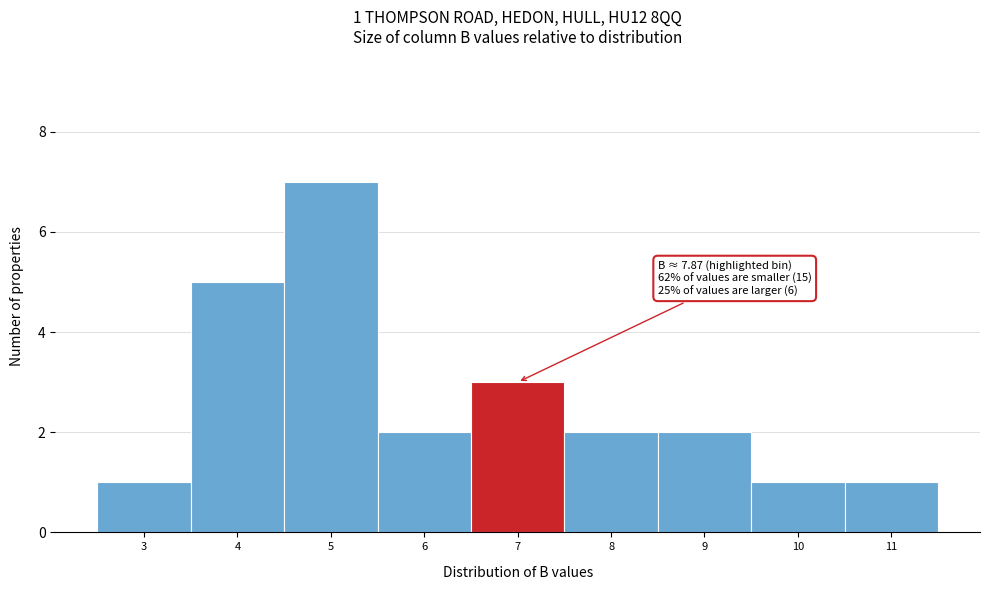

Reading left to right, transcribe all the data shown in this chart.

3=1	4=5	5=7	6=2	7=3	8=2	9=2	10=1	11=1